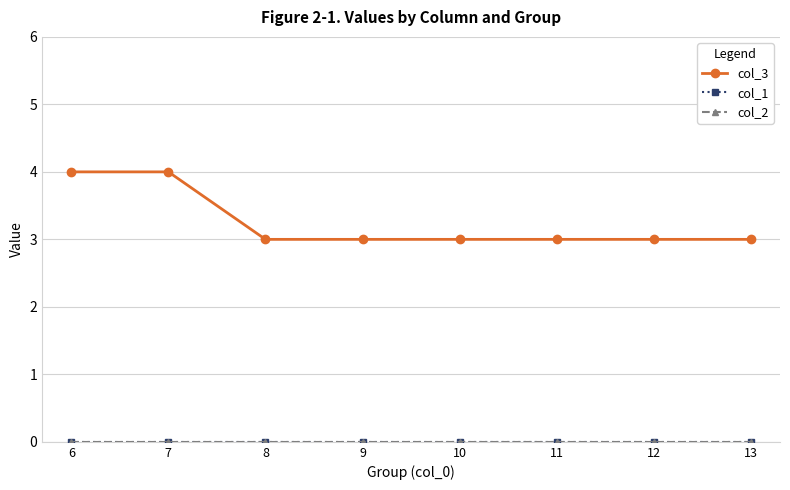

What is the difference between the highest and lowest values at 7?

4